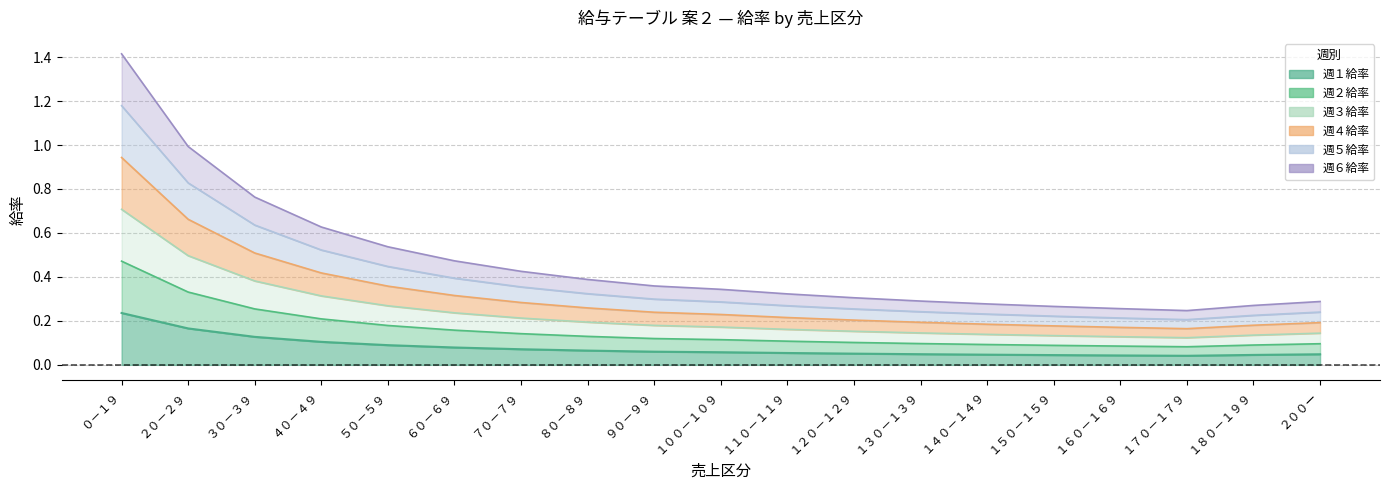

Which category has the highest value across all series?

０－１９